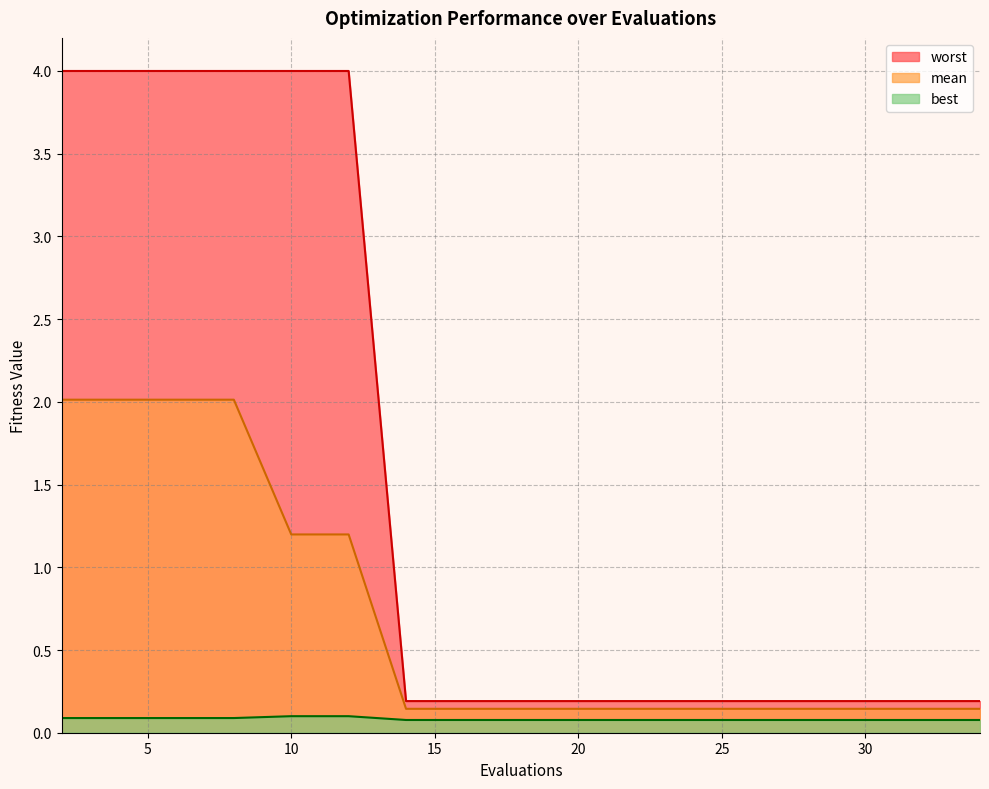

List the series in order of their overall mean, highest first.

worst, mean, best